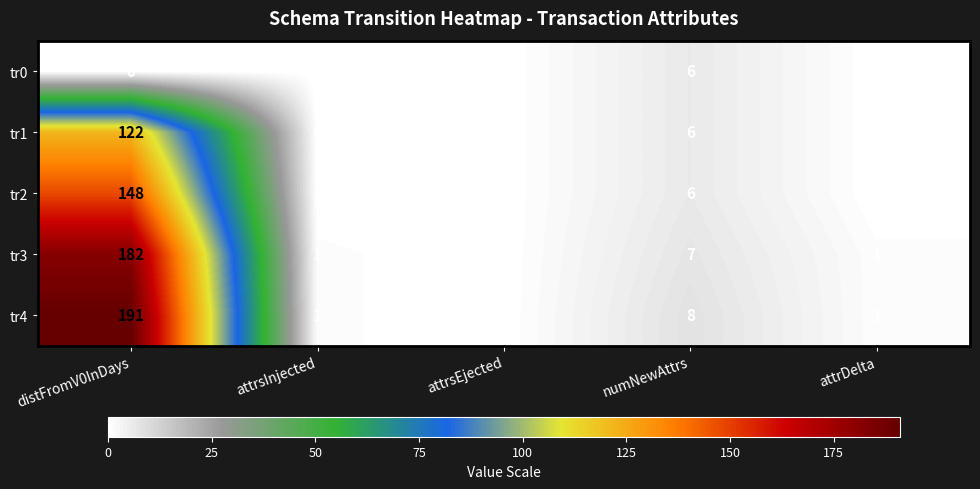

What is the difference between the highest and lowest values at attrDelta?

1